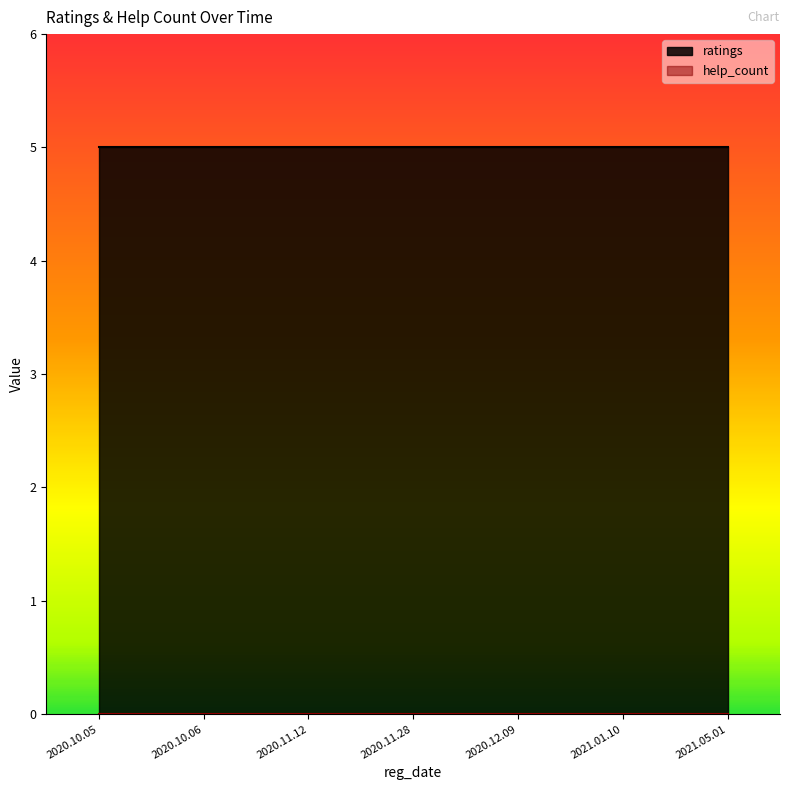

Reading left to right, what are all the values shown in this chart?

ratings: 2020.10.05=5	2020.10.06=5	2020.11.12=5	2020.11.28=5	2020.12.09=5	2021.01.10=5	2021.05.01=5
help_count: 2020.10.05=0	2020.10.06=0	2020.11.12=0	2020.11.28=0	2020.12.09=0	2021.01.10=0	2021.05.01=0